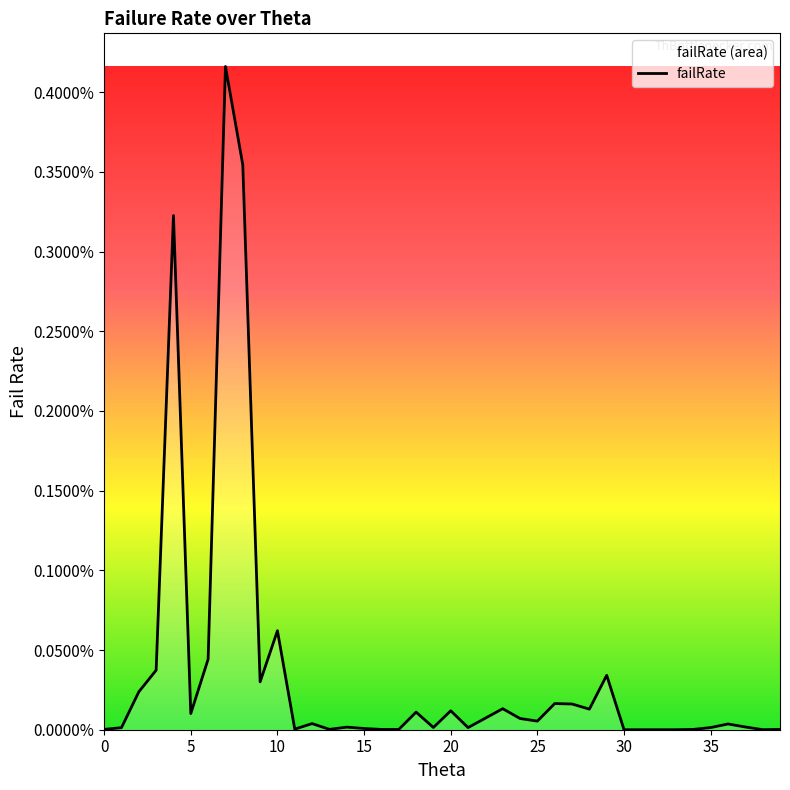

Does the chart display data point markers on the line(s)?

No